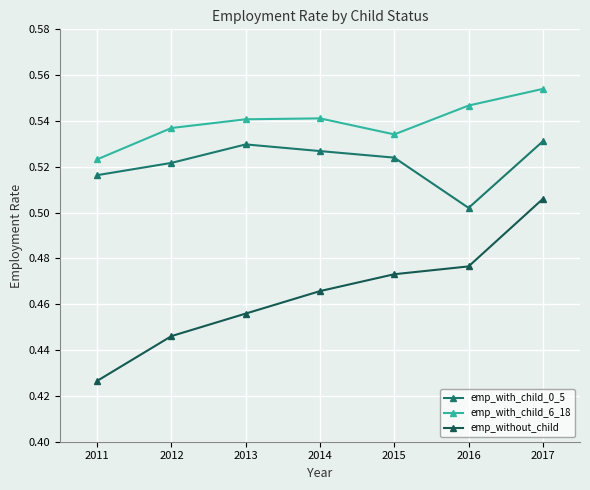

List the labels in order of emp_without_child value, smallest first.

2011, 2012, 2013, 2014, 2015, 2016, 2017